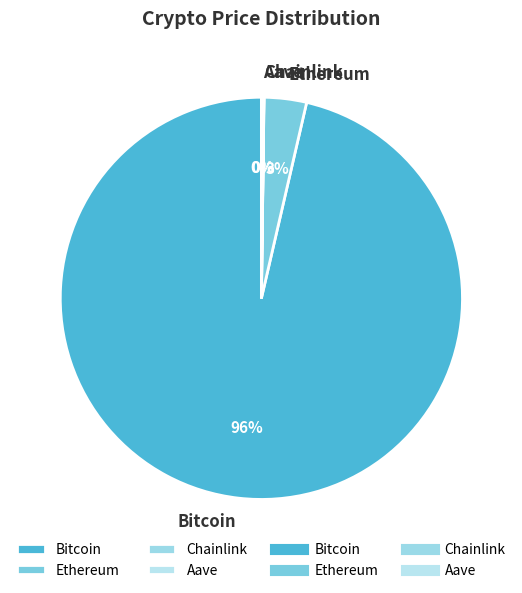

True or false: Ethereum accounts for 10% of the total.

False